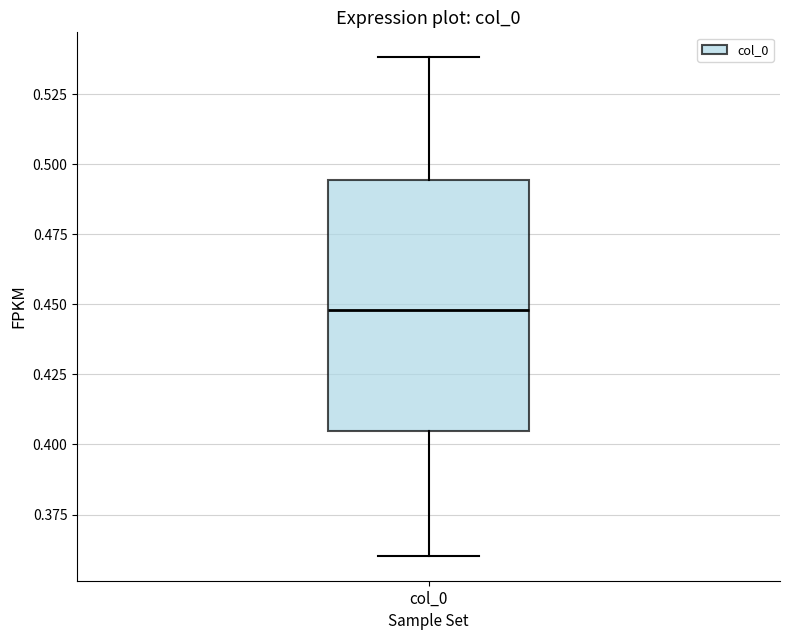

Read this box plot against the y-axis: the position of the median line, the range covered by the box, and the ends of both whiskers. The values are not printed on the chart, so give them approximately, as read against the axis.

median 0.450, box 0.405 to 0.495, whiskers 0.360 to 0.540